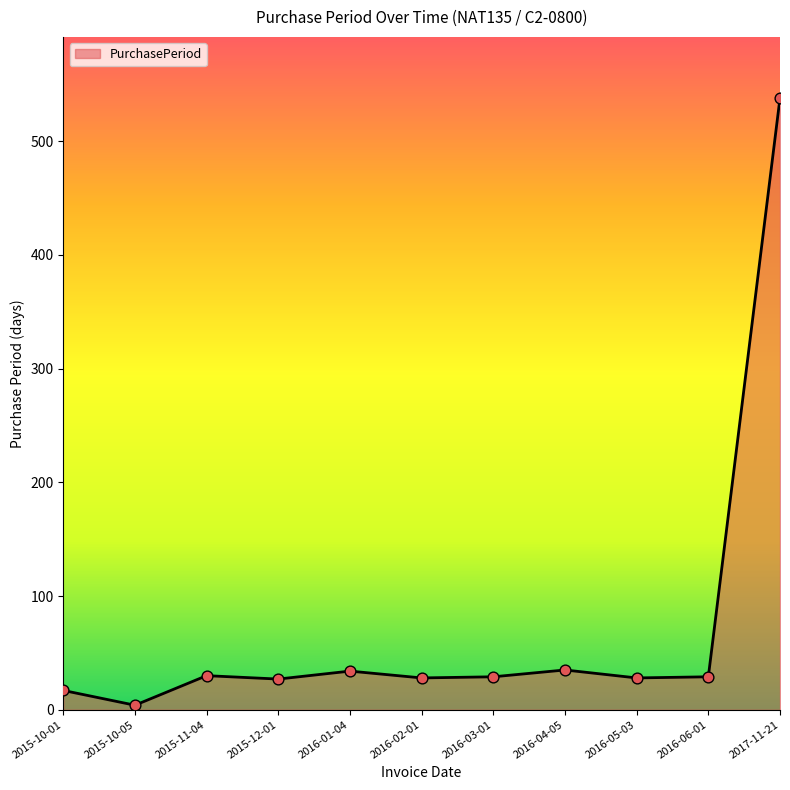

Which has a higher value, 2015-11-04 or 2017-11-21?

2017-11-21